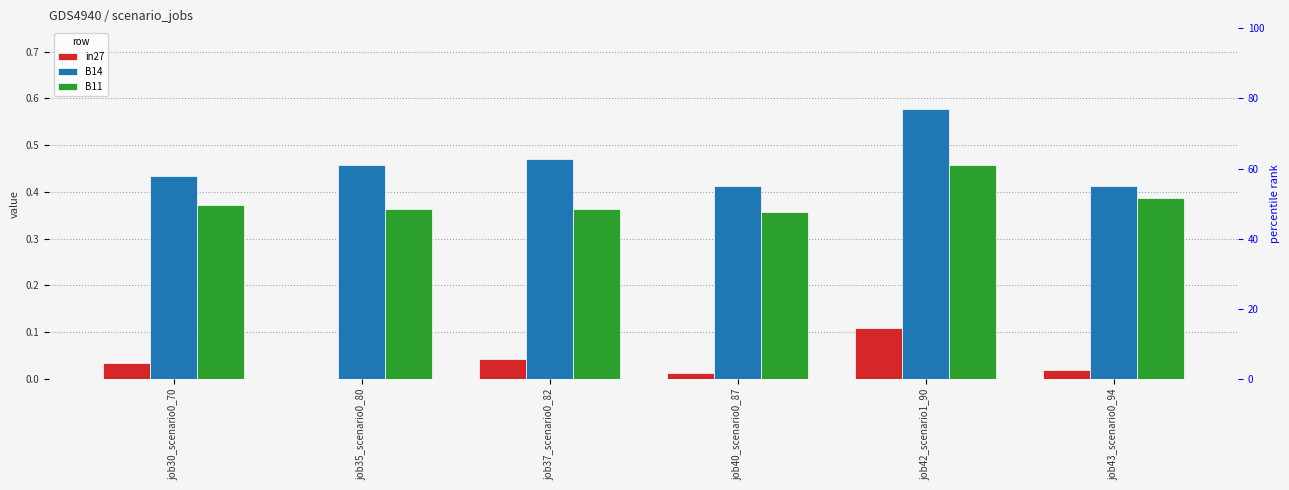

Is it true that B14 equals 0.2 at job43_scenario0_94?

False